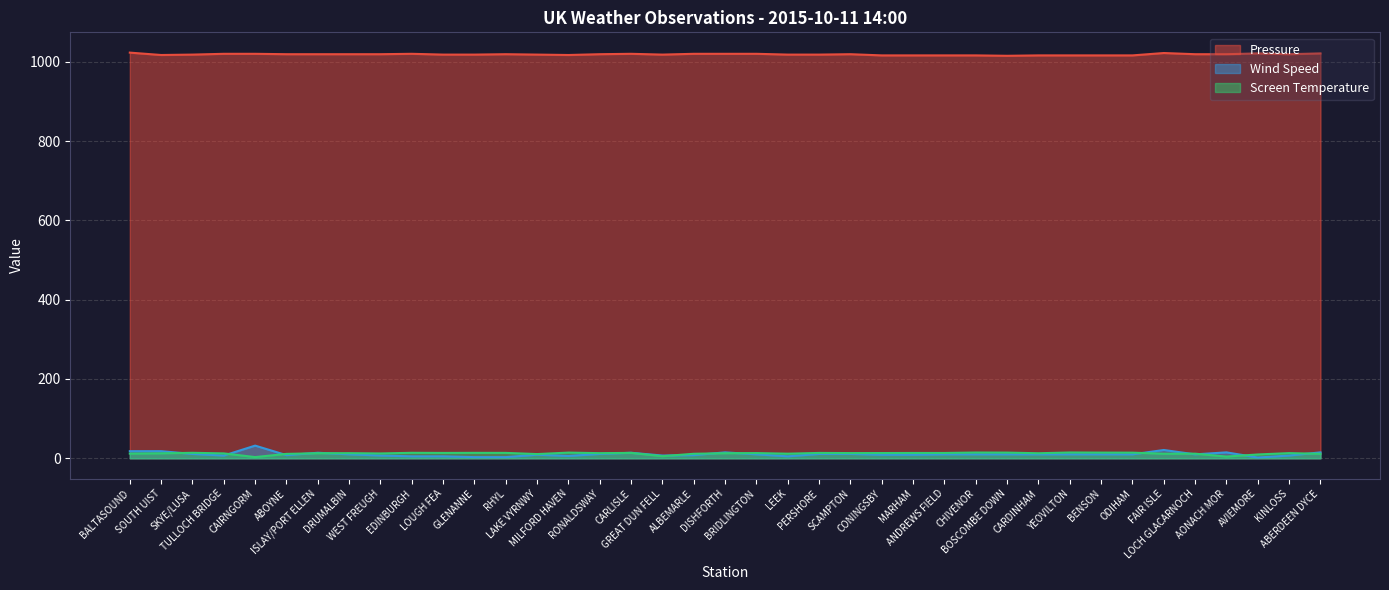

Is it true that Pressure equals 490.3 at CAIRNGORM?

False